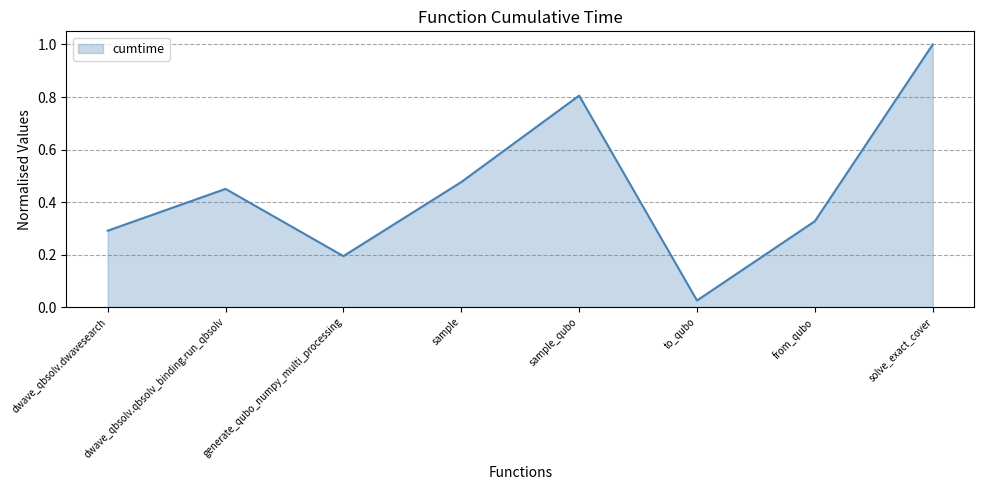

What position from the right is dwave_qbsolv.qbsolv_binding.run_qbsolv?

7